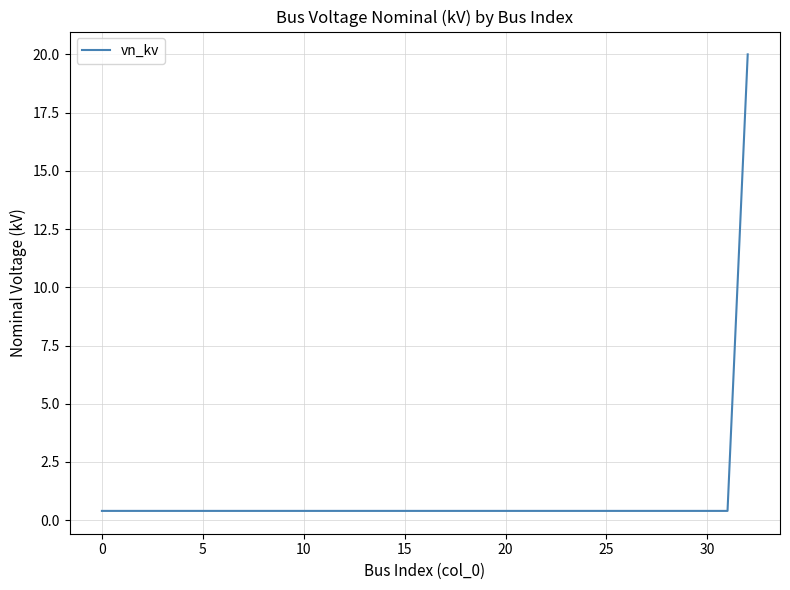

What is the difference between the maximum and minimum values?

19.6